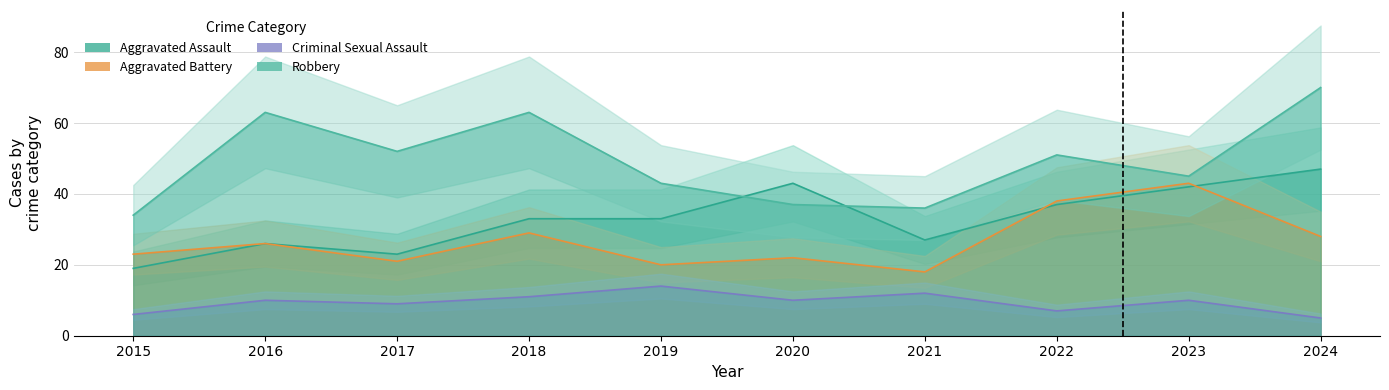

Between 2015 and 2018, which is larger?

2018